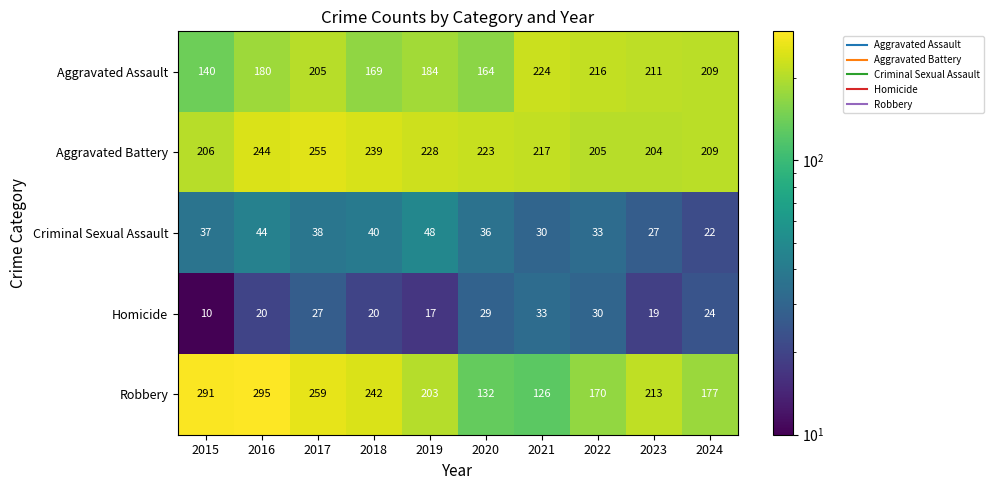

At how many categories does at least one series exceed 110?

10